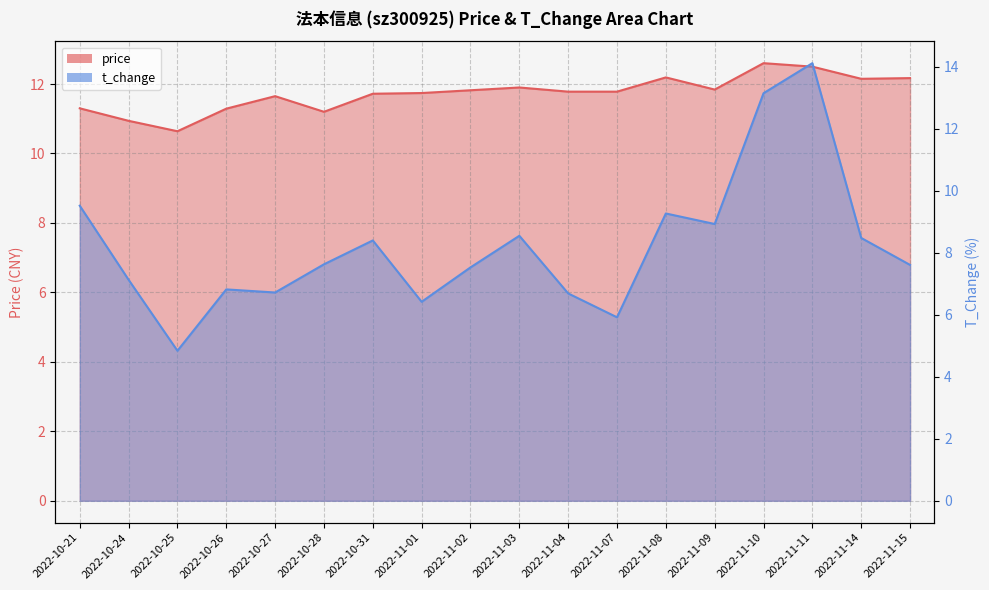

How many data points in t_change are less than 7?

6